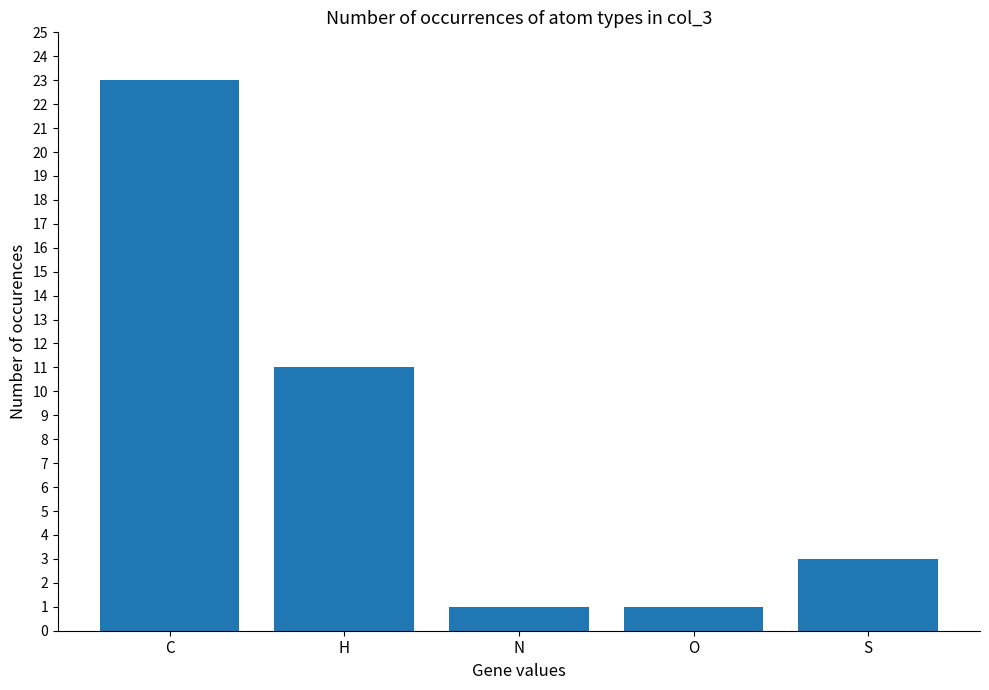

Is it true that the value at S is 3?

True